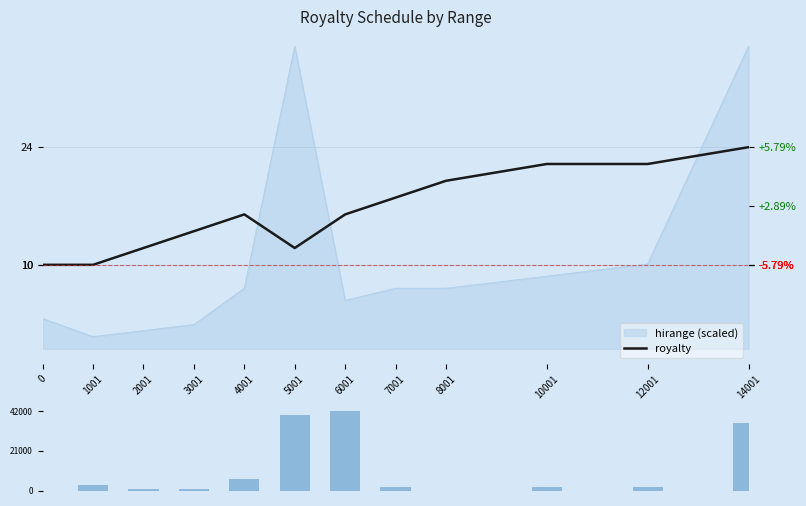

Which category has the highest value in the range delta series?

6001